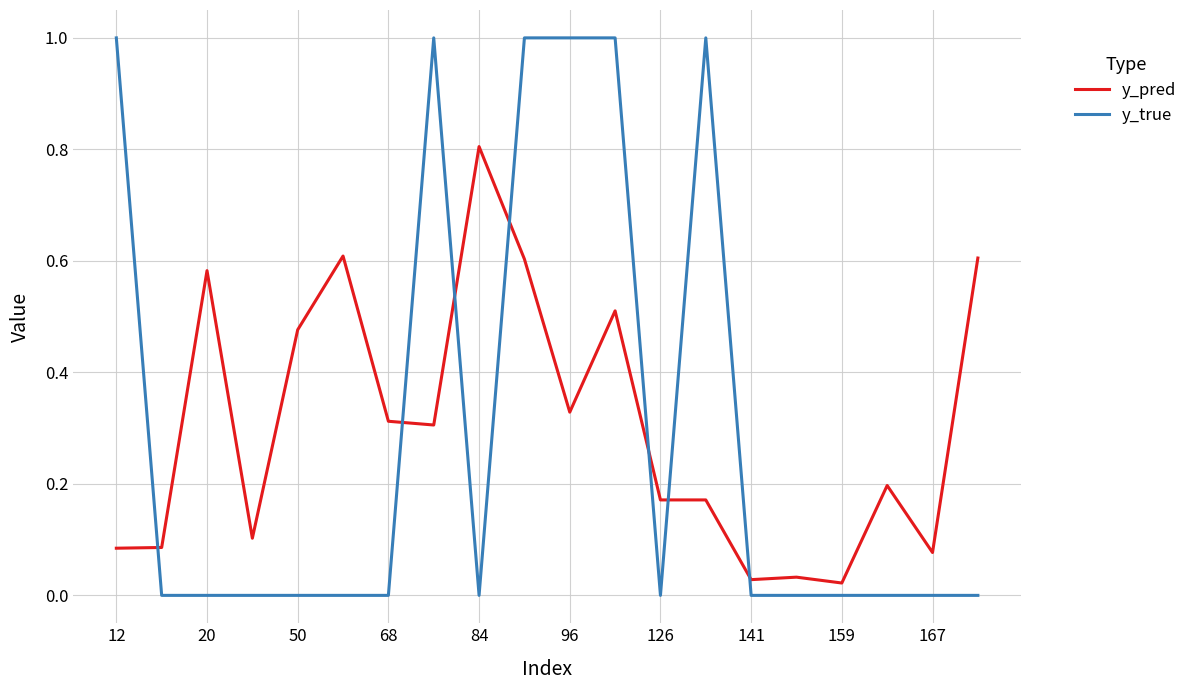

How many times do y_pred and y_true cross each other?

7